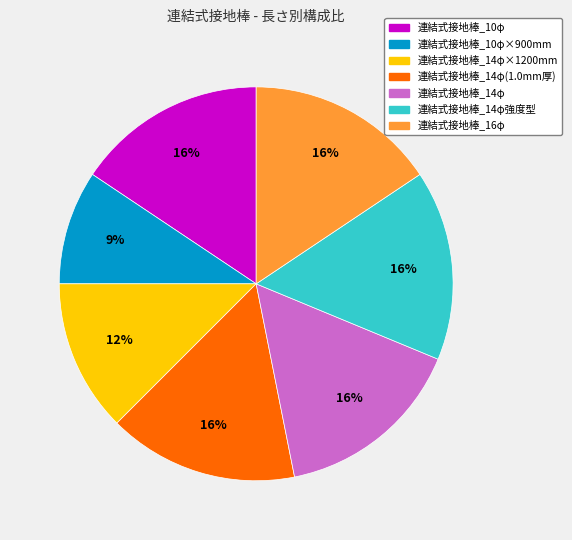

To the nearest percent, what is the average slice percentage?

14%